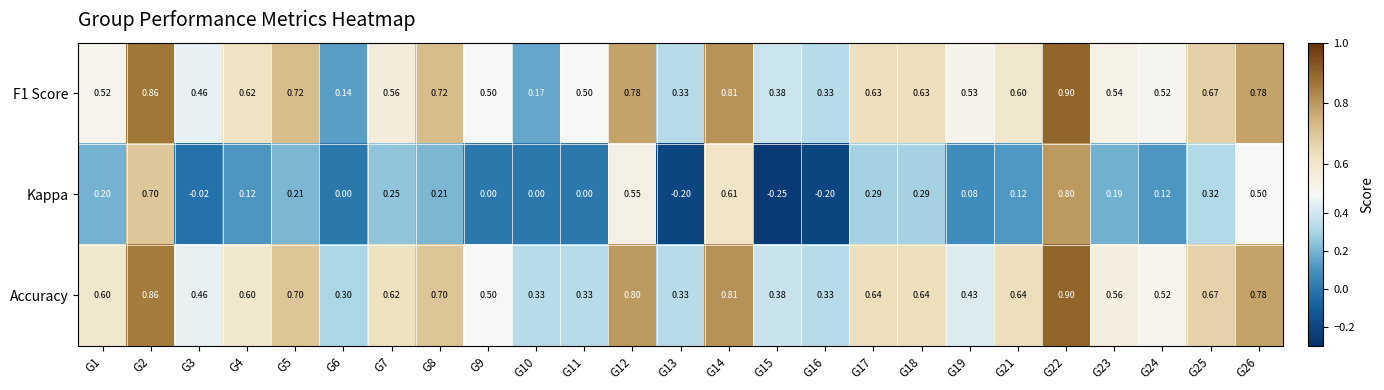

Which series has the largest total across all categories?

Accuracy